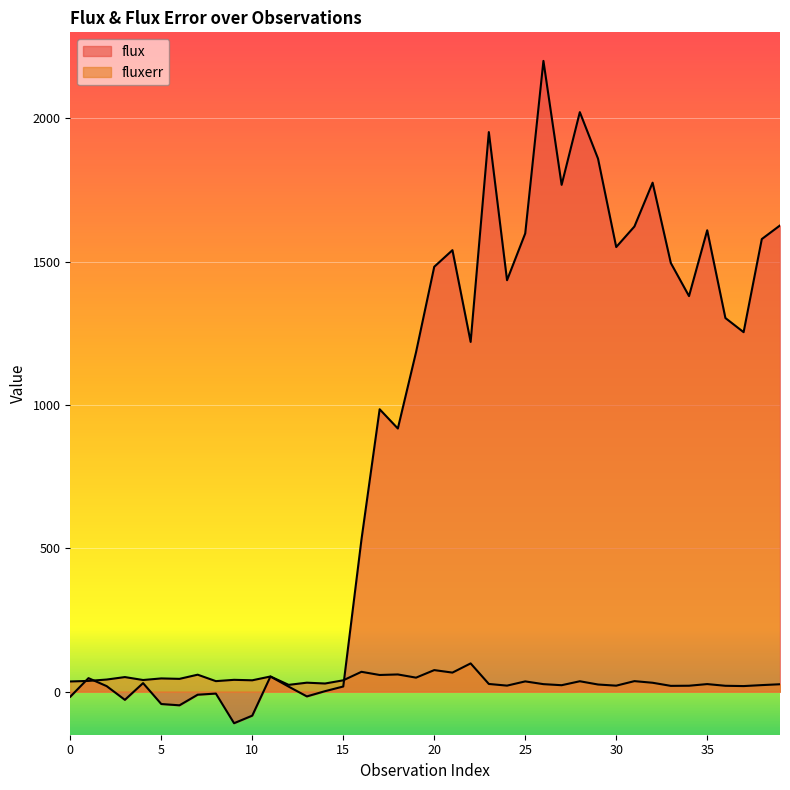

What are all the series names shown in the legend?

flux, fluxerr